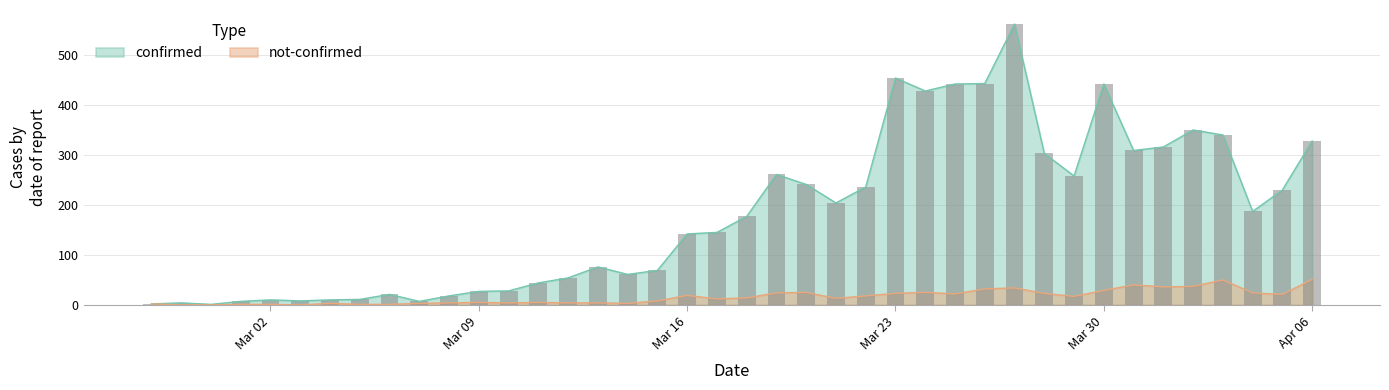

What is the difference between the not-confirmed values at 2020-03-17 and 2020-03-07?

9